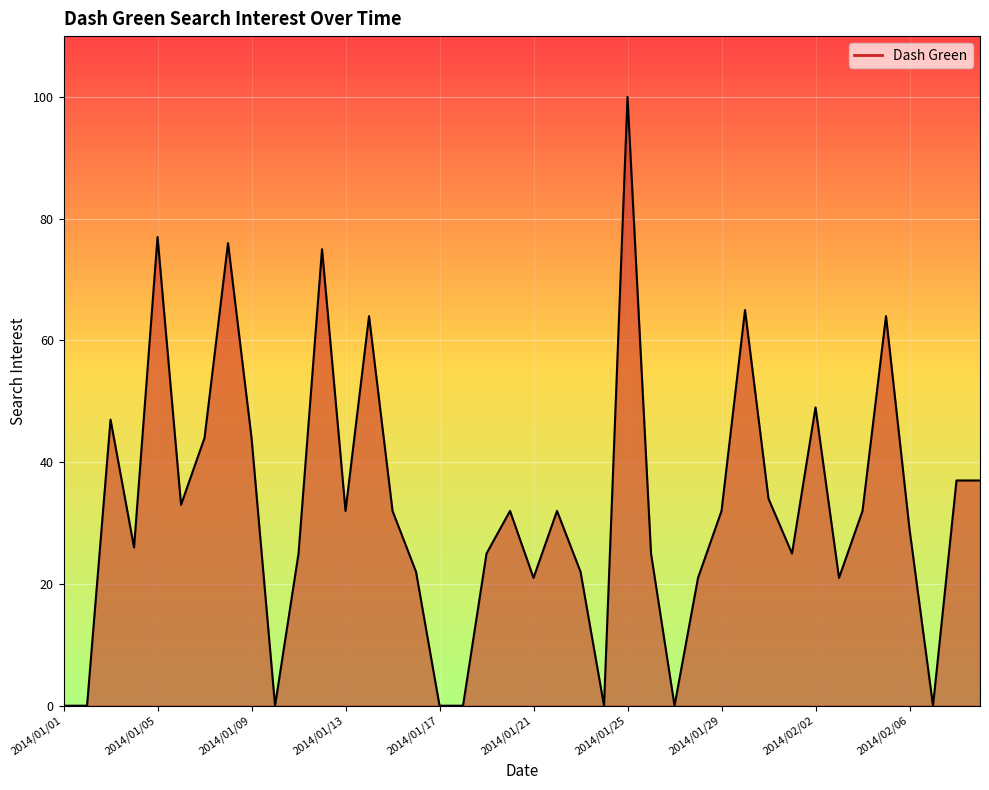

List the labels in order of value, largest first.

2014/01/25, 2014/01/05, 2014/01/08, 2014/01/12, 2014/01/30, 2014/01/14, 2014/02/05, 2014/02/02, 2014/01/03, 2014/01/07, 2014/01/09, 2014/02/08, 2014/02/09, 2014/01/31, 2014/01/06, 2014/01/13, 2014/01/15, 2014/01/20, 2014/01/22, 2014/01/29, 2014/02/04, 2014/02/06, 2014/01/04, 2014/01/11, 2014/01/19, 2014/01/26, 2014/02/01, 2014/01/16, 2014/01/23, 2014/01/21, 2014/01/28, 2014/02/03, 2014/01/01, 2014/01/02, 2014/01/10, 2014/01/17, 2014/01/18, 2014/01/24, 2014/01/27, 2014/02/07